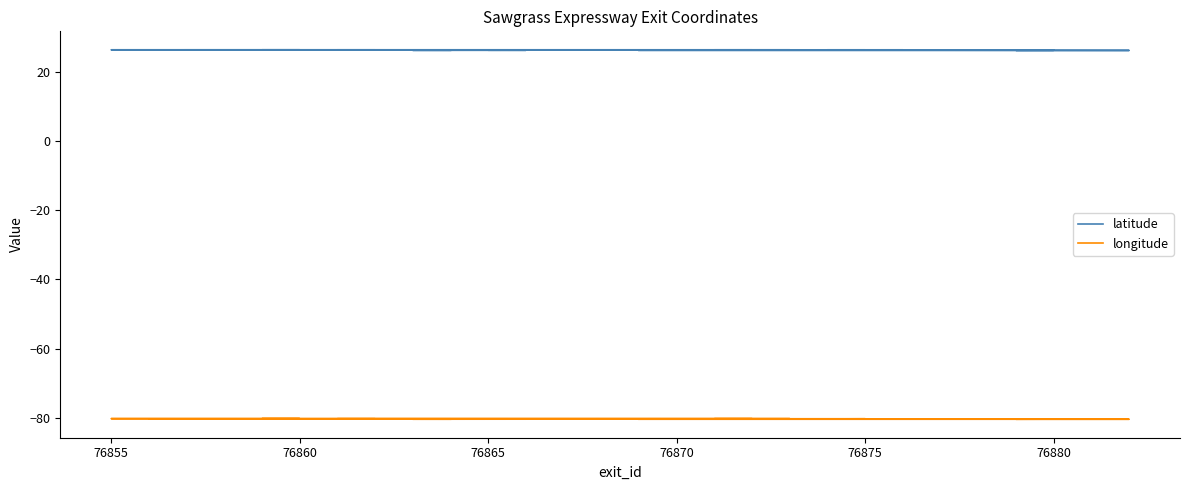

Is this an area chart (filled region under the line)?

No